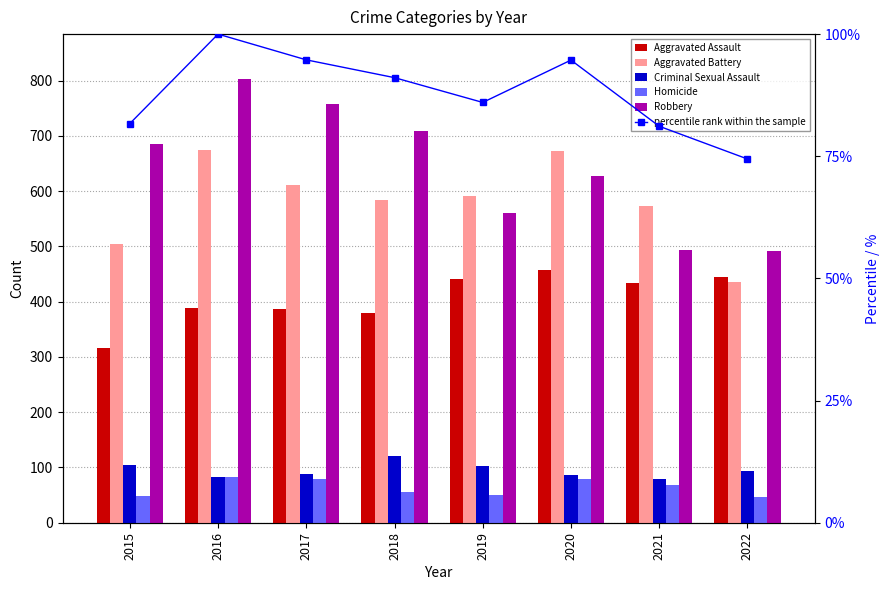

How many data points in percentile rank within the sample are above 91?

4